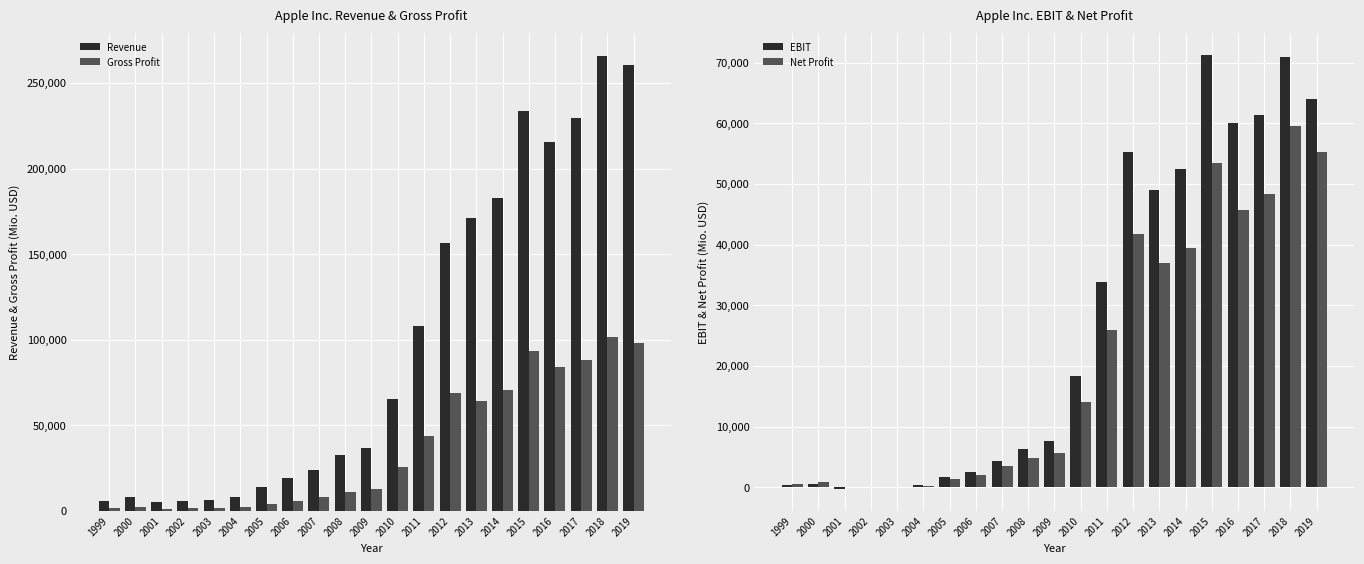

Reading left to right, what are all the values shown in this chart?

Revenue: 6134	7983	5363	5742	6207	8279	13931	19315	24006	32479	36537	65225	108249	156508	170910	182795	233715	215639	229234	265595	260174
Gross Profit: 1696	2166	1235	1603	1708	2259	4043	5598	8154	11145	13140	25684	43818	68662	64304	70537	93626	84263	88186	101839	98392
EBIT: 359	522	-344	17	-1	326	1650	2453	4409	6275	7658	18385	33790	55241	48999	52503	71230	60024	61344	70898	63930
Net Profit: 601	786	-25	65	69	276	1335	1989	3496	4834	5704	14013	25922	41733	37037	39510	53394	45687	48351	59531	55256